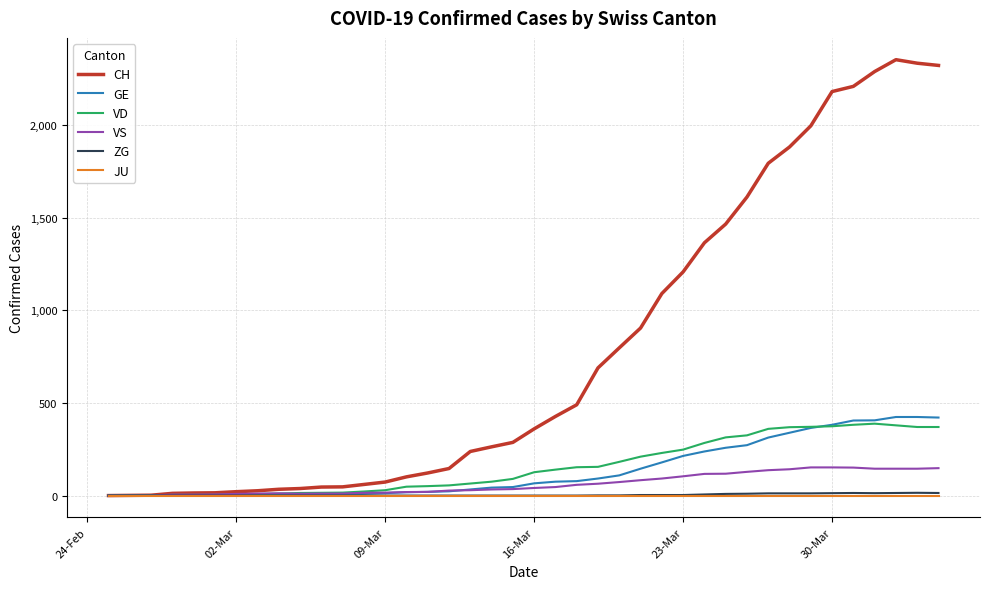

Which series has the widest spread of values?

CH